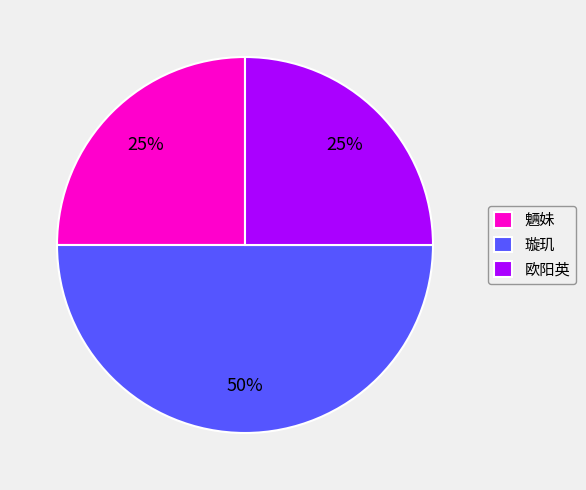

What is the largest slice in the pie chart?

璇玑